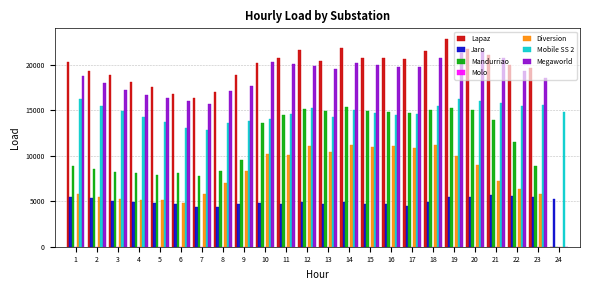

The value of Jaro at 9 is 938. True or false?

False